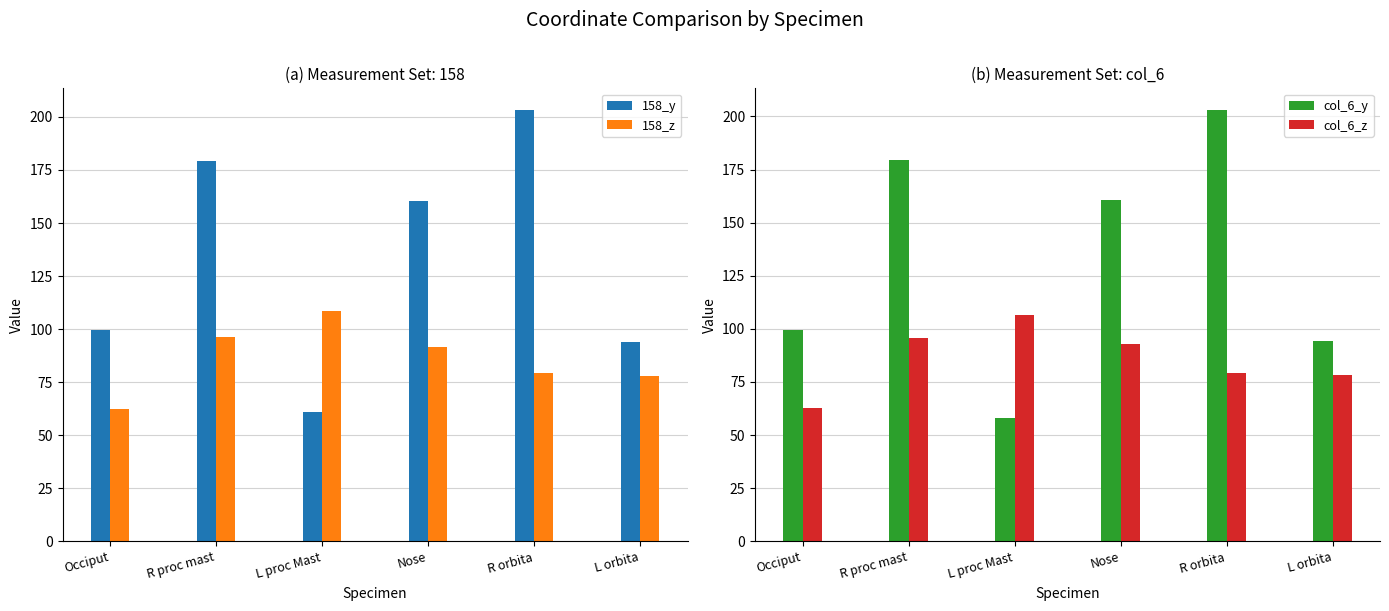

At Nose, list the series in order from largest to smallest.

col_6_y, 158_y, col_6_z, 158_z